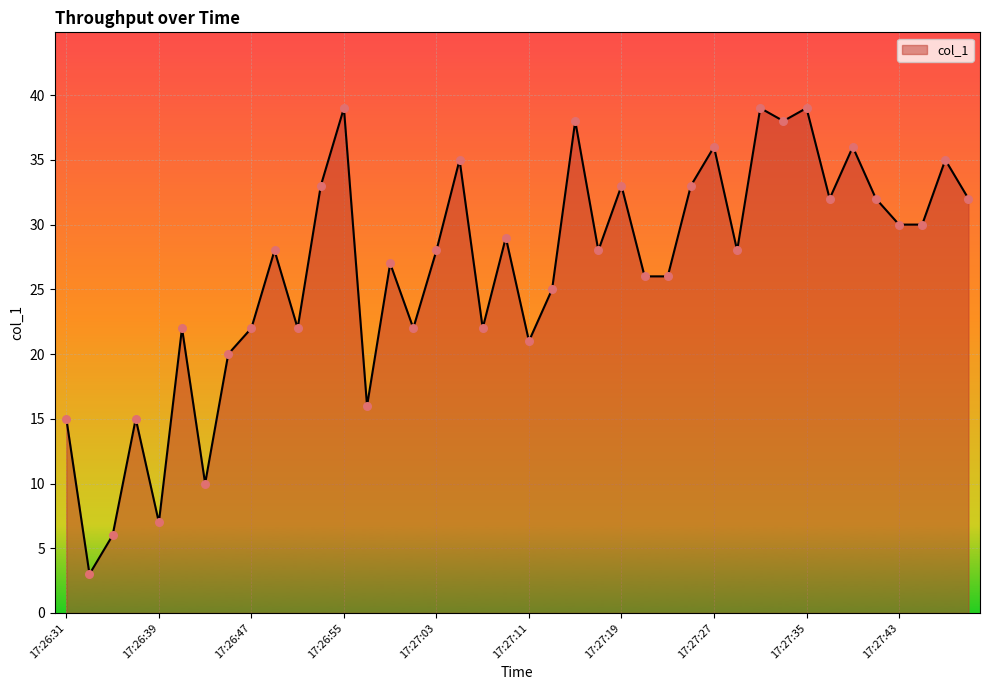

What is the smallest value displayed?

3